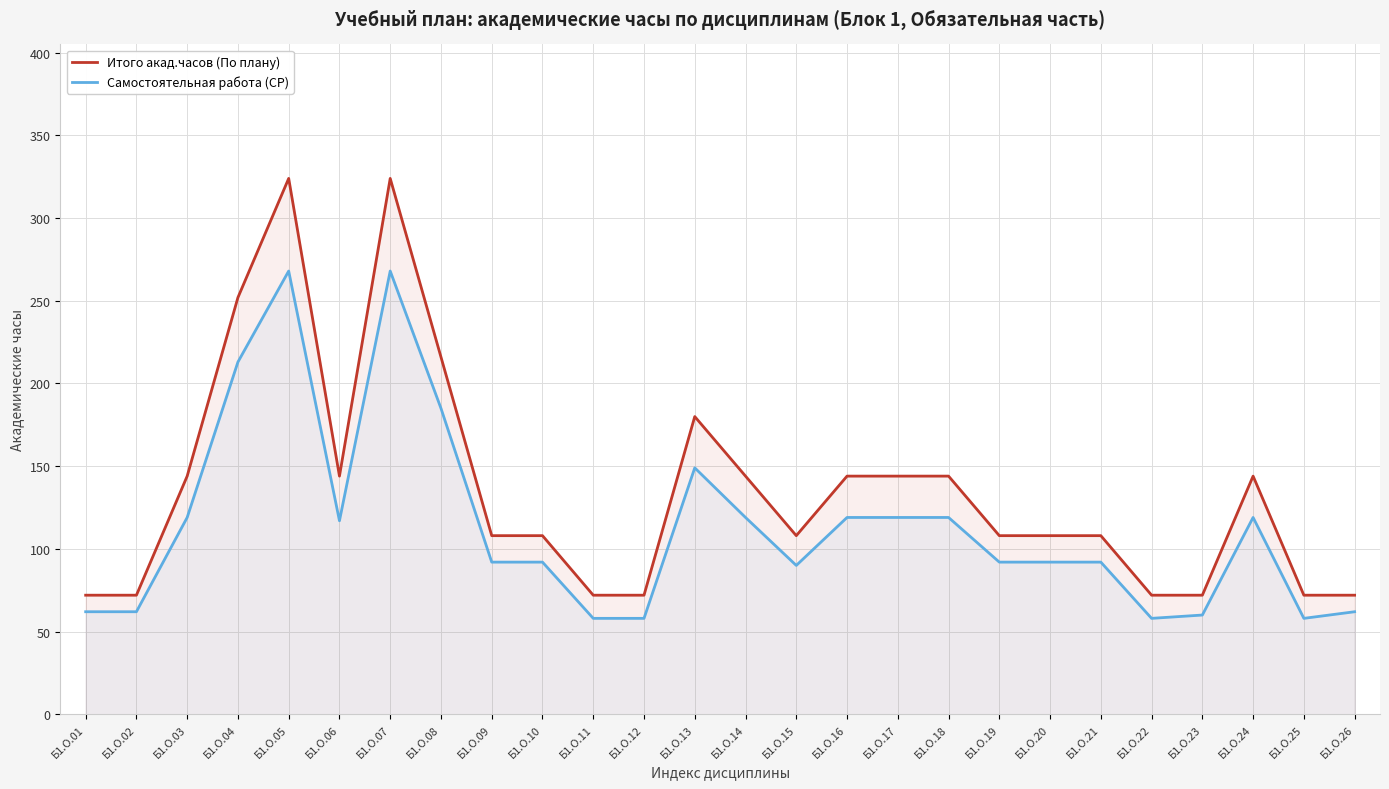

Which series has the widest spread of values?

Итого акад.часов (По плану)